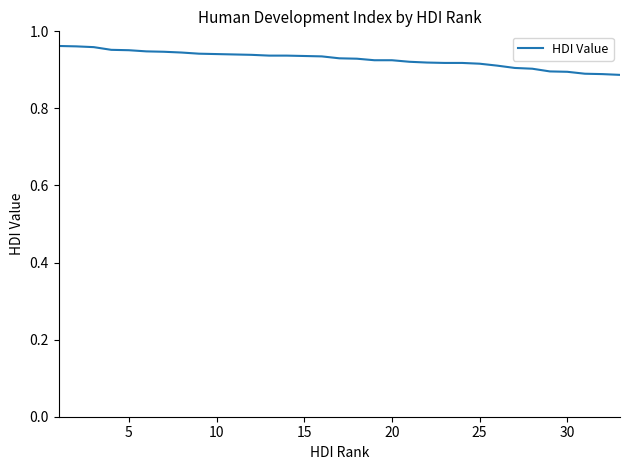

Does the chart display data point markers on the line(s)?

No